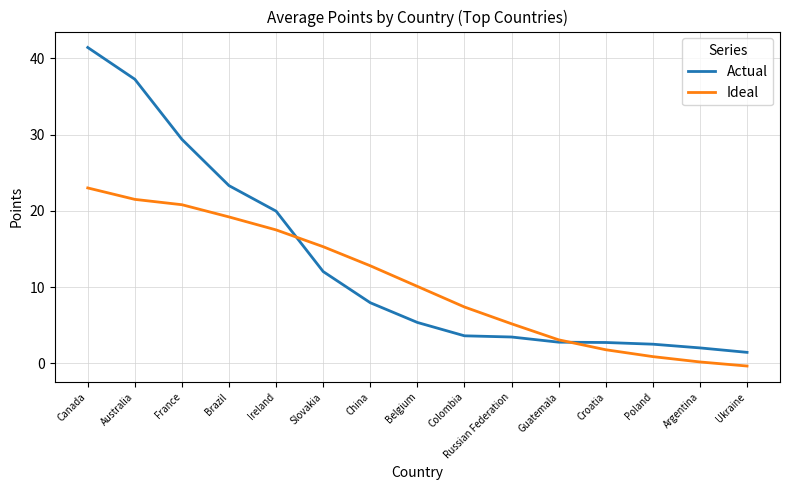

The Ideal series shows 34.3 at Canada. True or false?

False